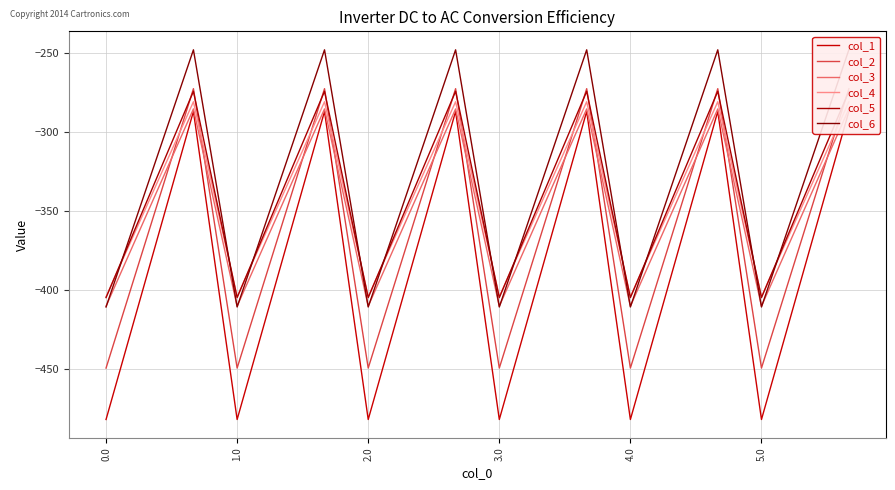

Rank the series by their maximum value, from highest to lowest.

col_6, col_2, col_5, col_4, col_3, col_1